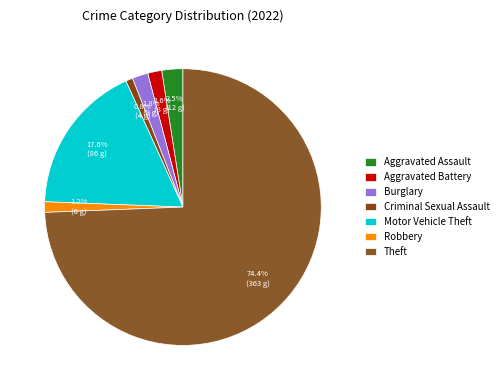

True or false: Criminal Sexual Assault accounts for 11% of the total.

False